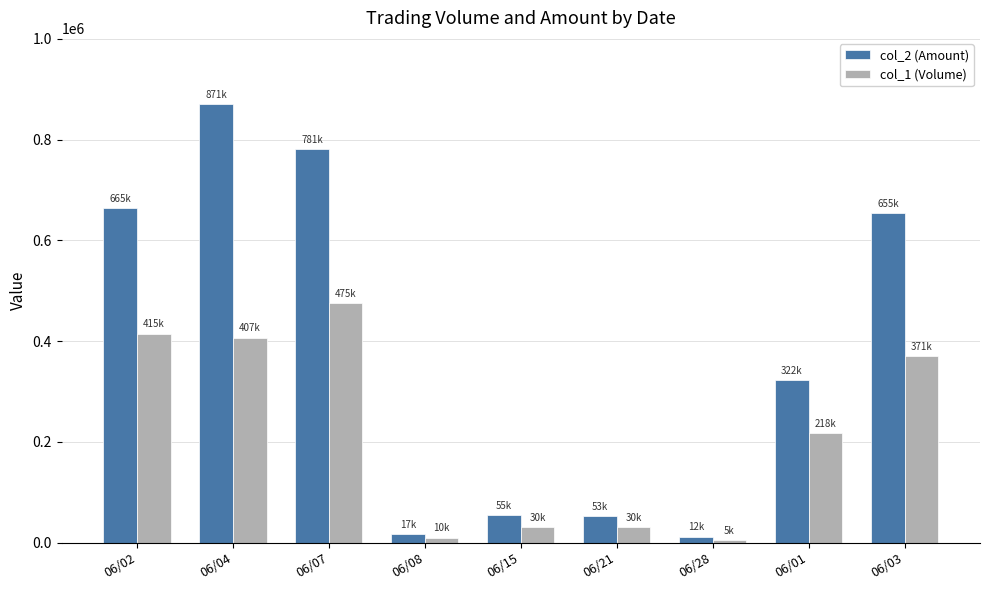

How many bars are there in total?

18